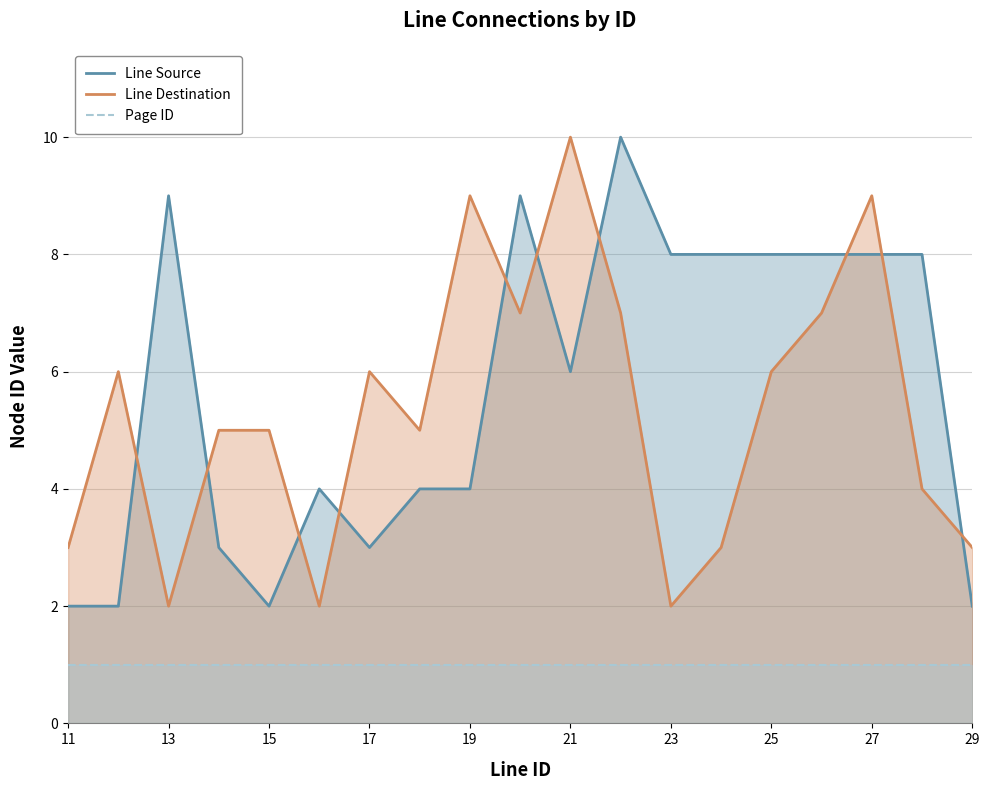

What is the highest value of the Line Source series?

10